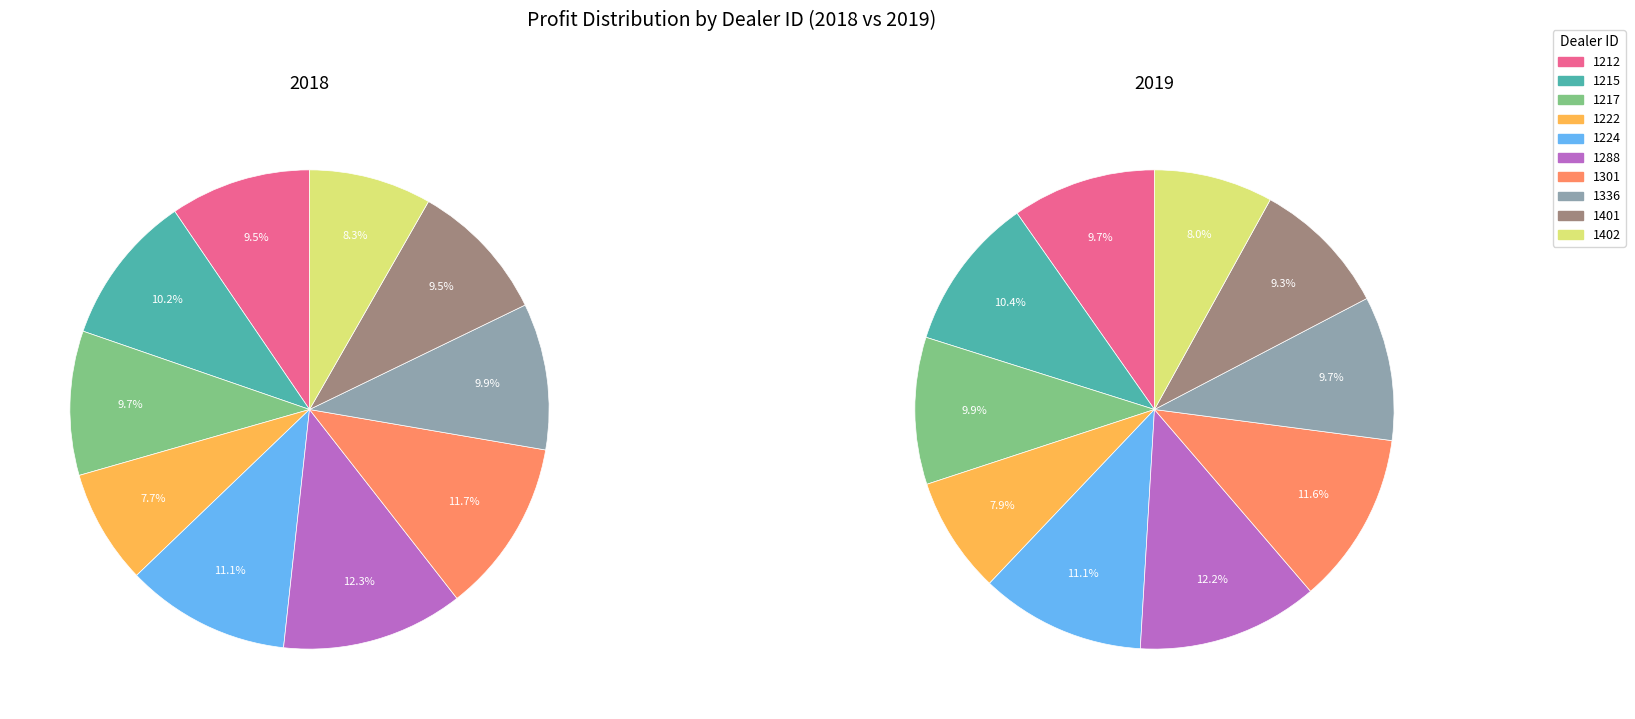

Which has a higher value, 1401 or 1222?

1401